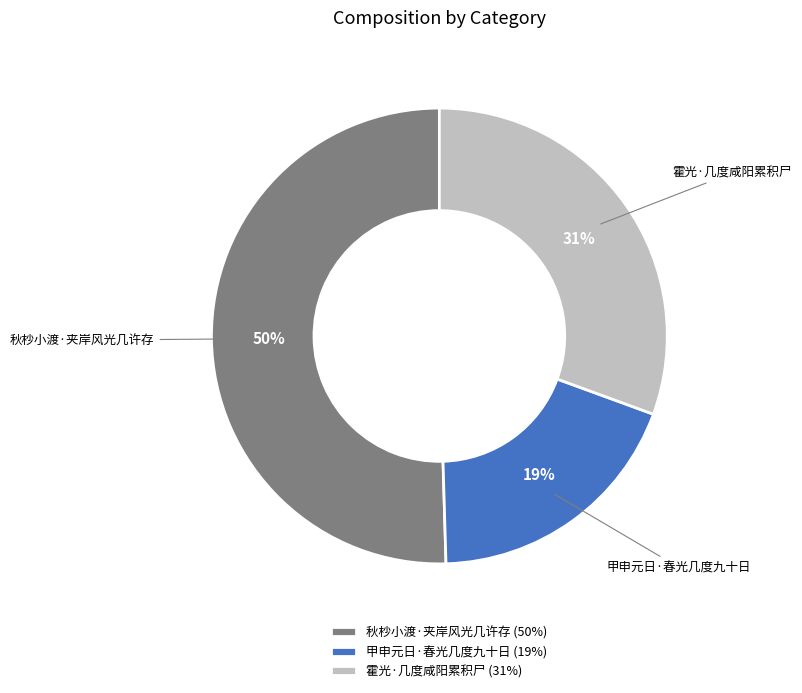

True or false: 秋杪小渡·夹岸风光几许存 accounts for 50% of the total.

True